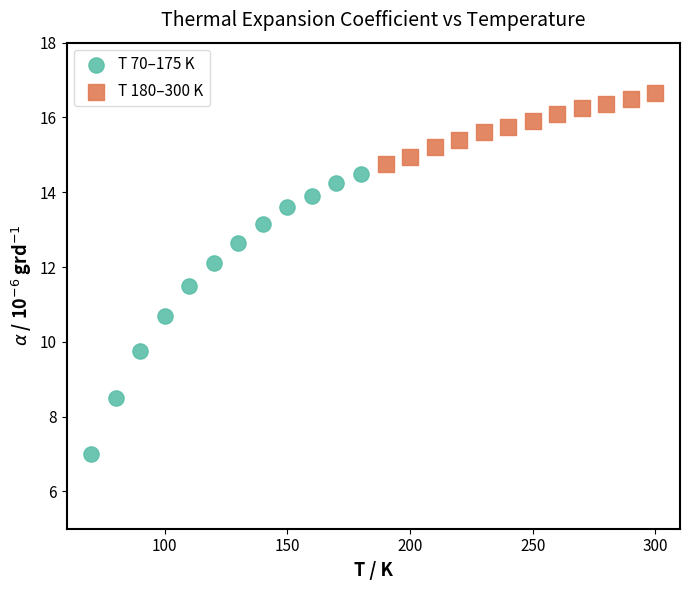

Which series reaches the maximum Y coordinate?

T 180–300 K